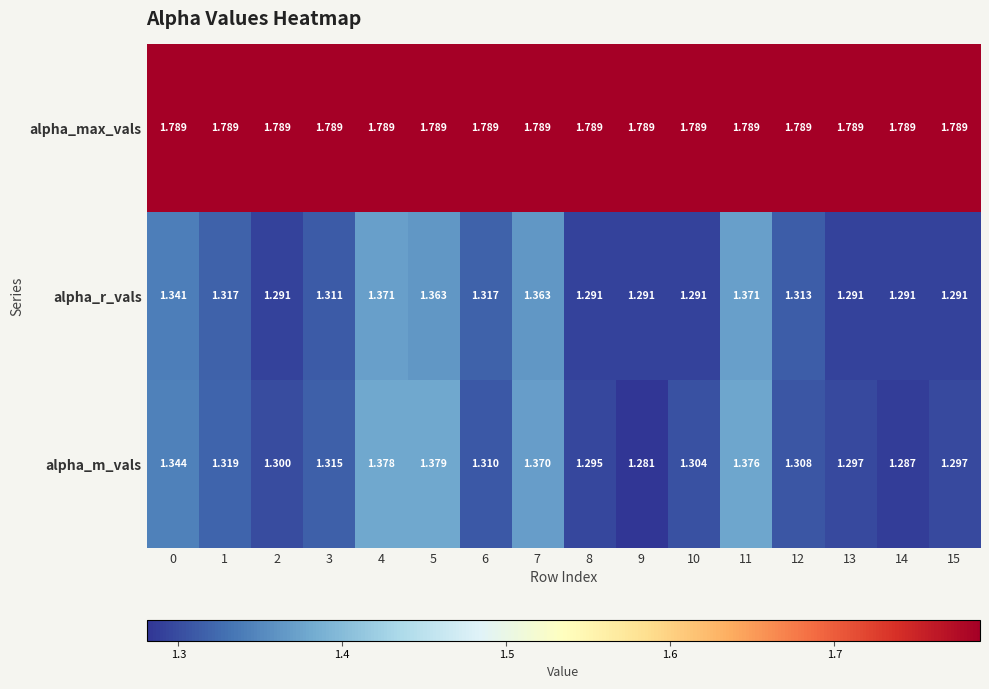

At which category is the sum across all series the highest?

4